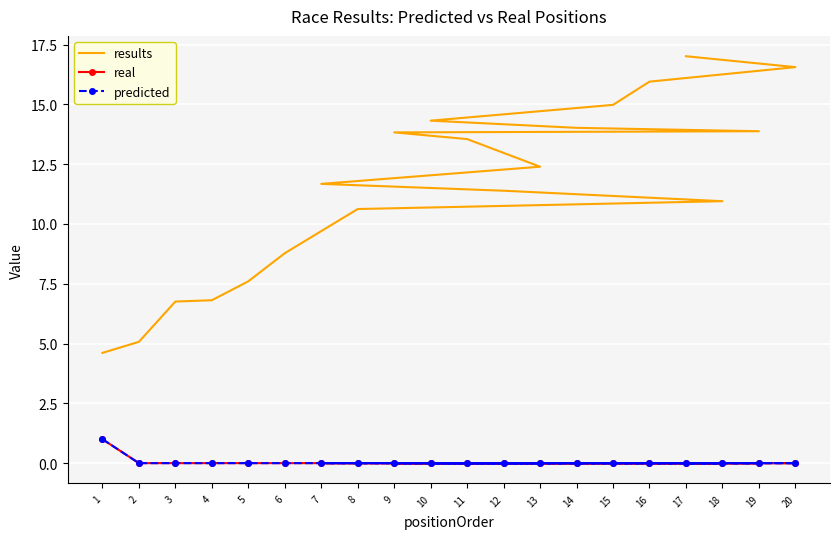

What are all the series names shown in the legend?

results, real, predicted